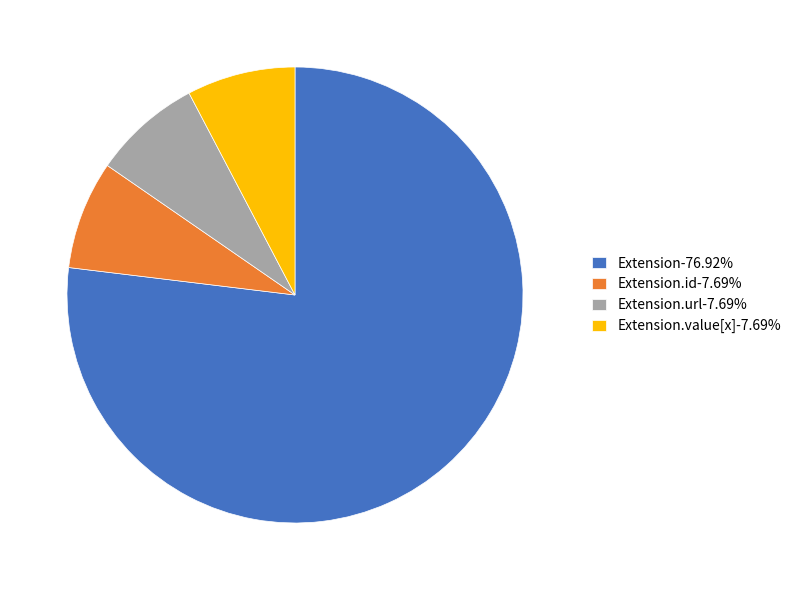

Is the sum of Extension.url-7.69% and Extension.value[x]-7.69% greater than half?

No